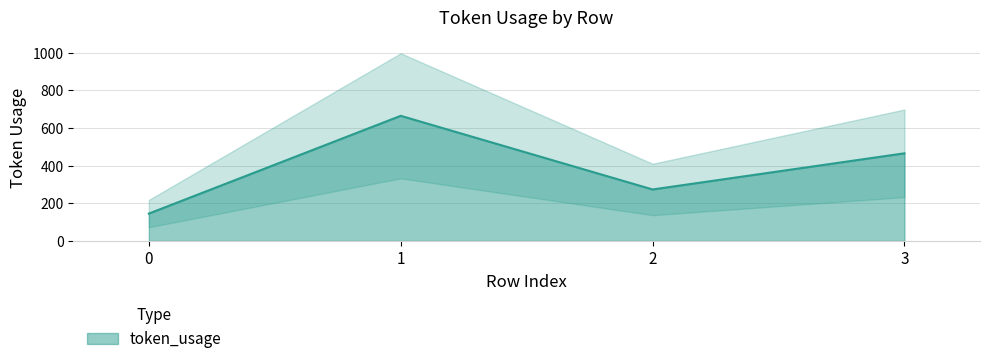

Reading right to left, transcribe all the data shown in this chart.

465	273	664	145